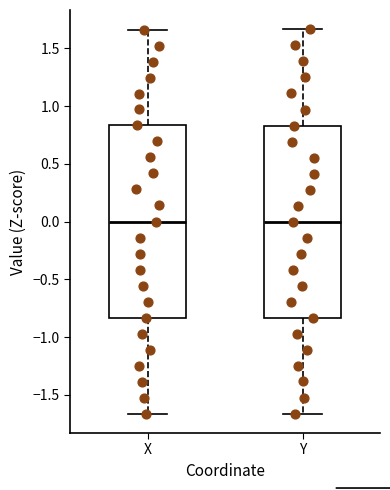

Reading left to right, read every box against the y-axis: the position of its median line, the range the box covers, and the ends of its whiskers. The values are not printed on the chart, so give them approximately, as read against the axis.

X: median 0.00, box -0.85 to 0.85, whiskers -1.65 to 1.65
Y: median 0.00, box -0.85 to 0.85, whiskers -1.65 to 1.65